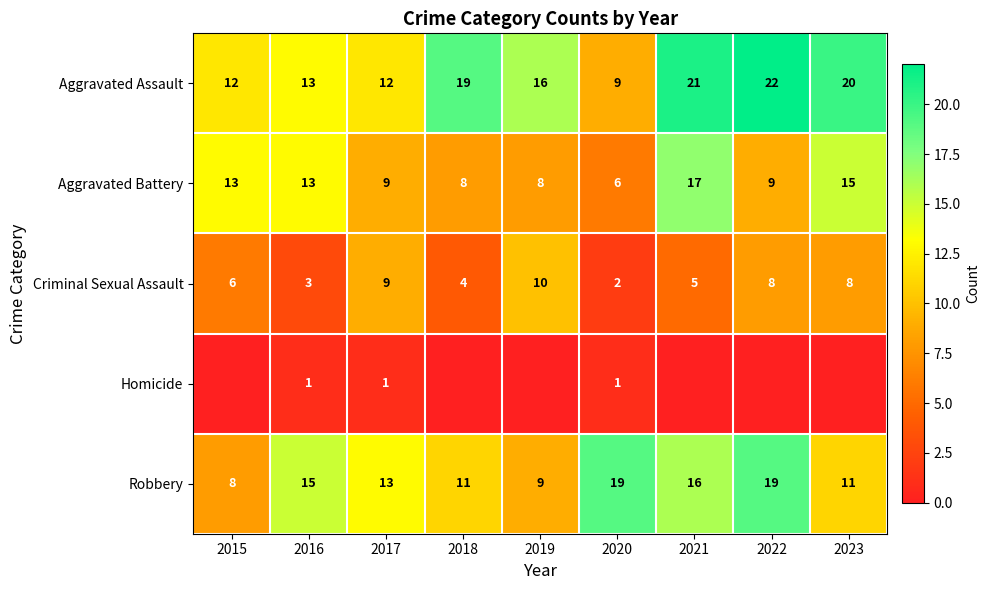

Is the value of Aggravated Assault at 2022 greater than the value of Homicide at 2017?

Yes